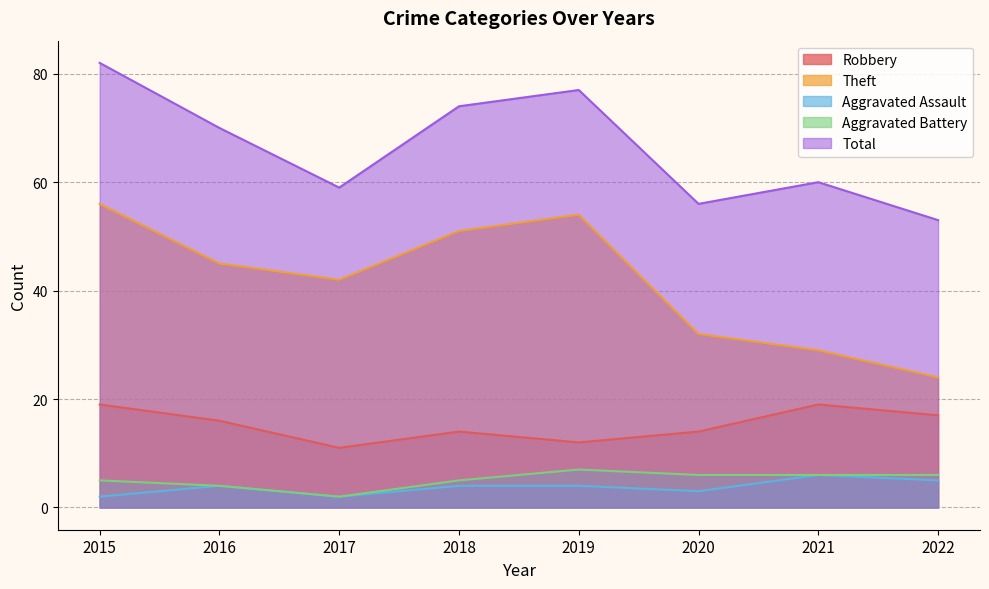

True or false: Total and Robbery intersect in this chart.

False